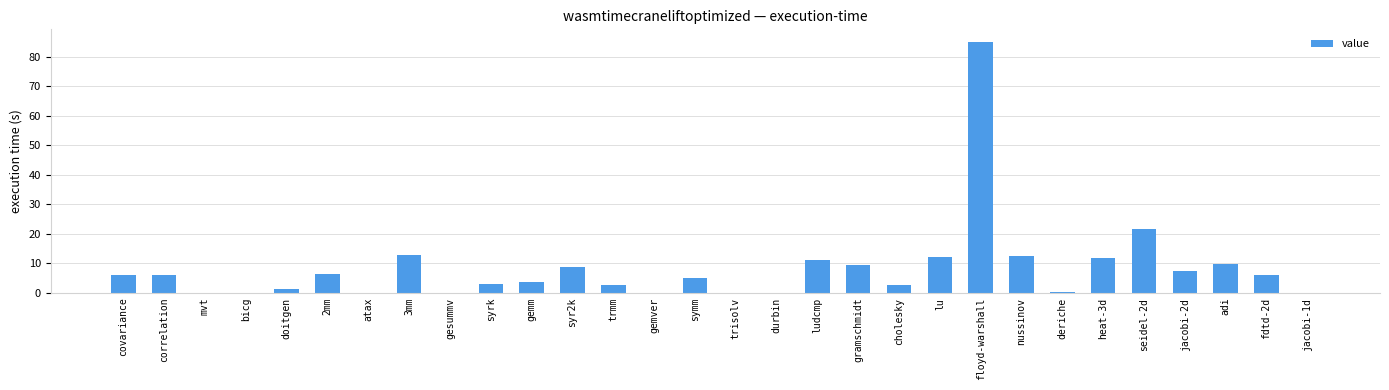

At which label is the value closest to 42?

seidel-2d